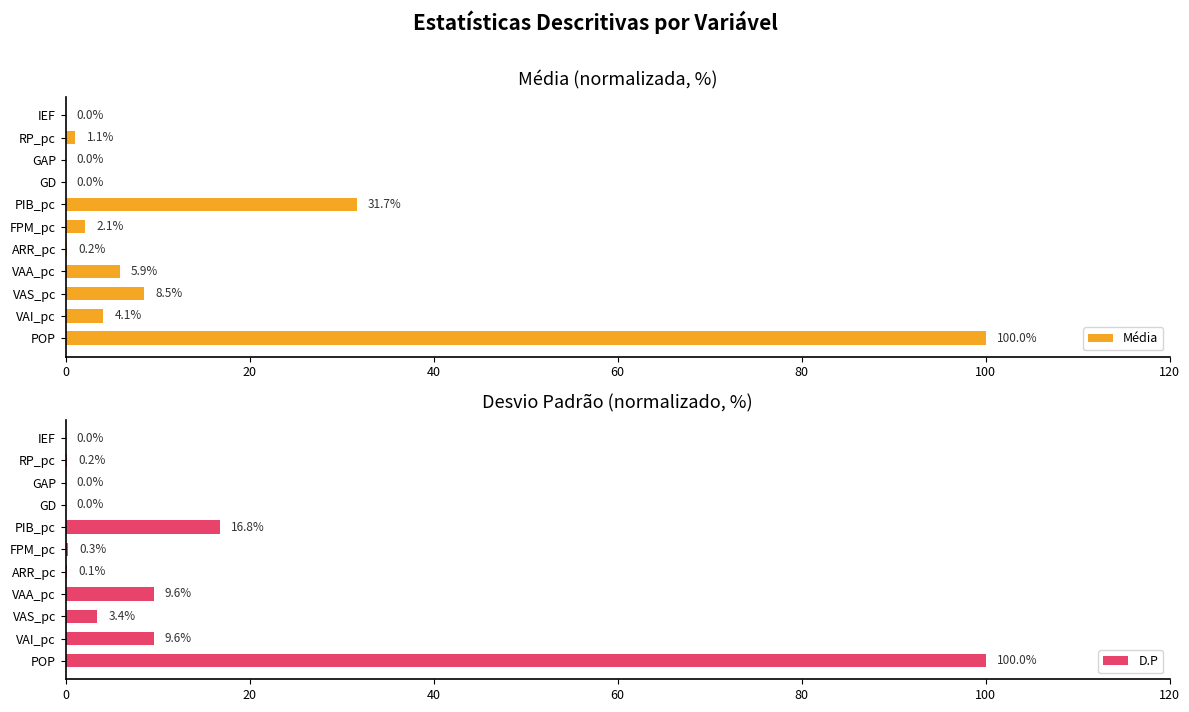

The Média series shows 0.0 at GAP. True or false?

True